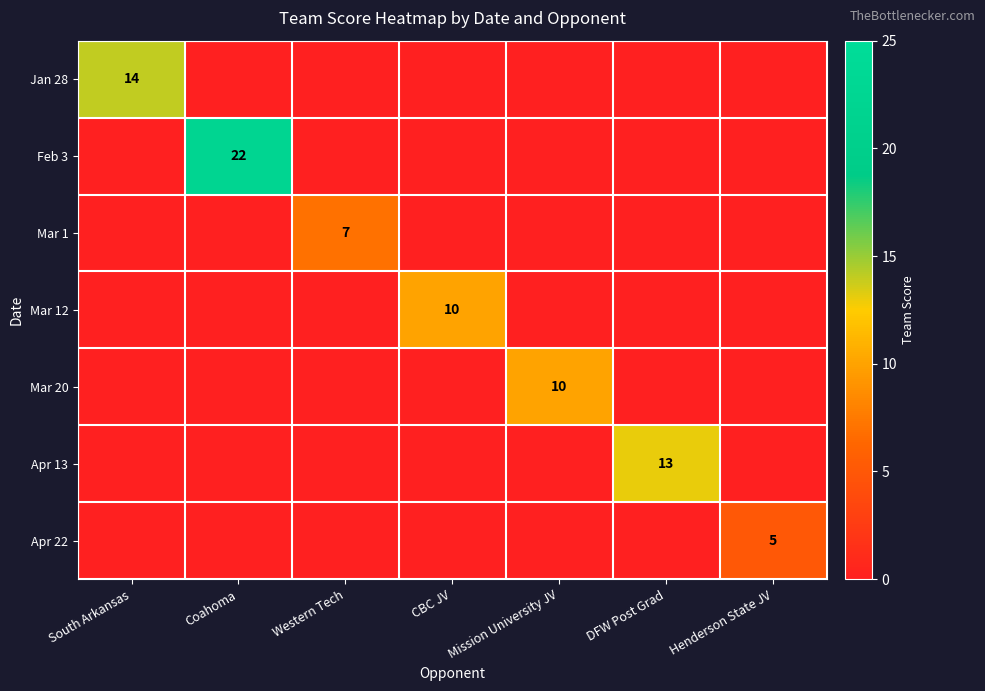

Count the number of categories in the chart.

7